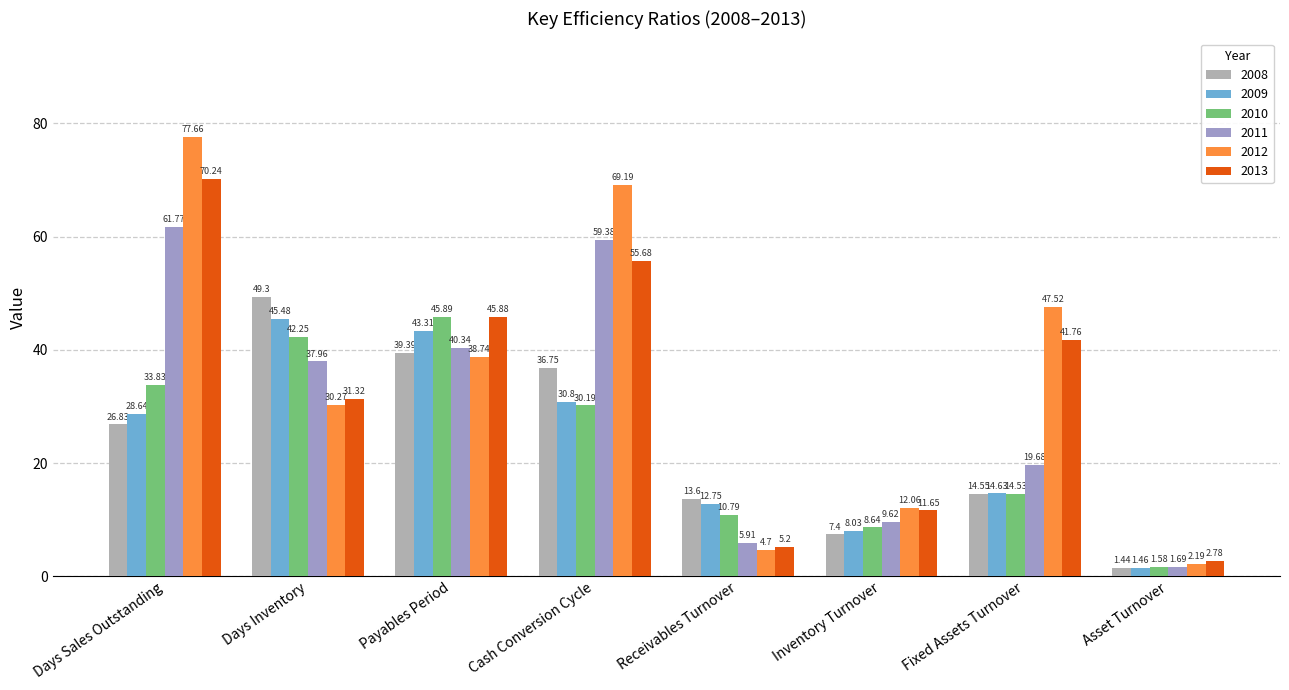

At which label does 2013 first exceed 41?

Days Sales Outstanding